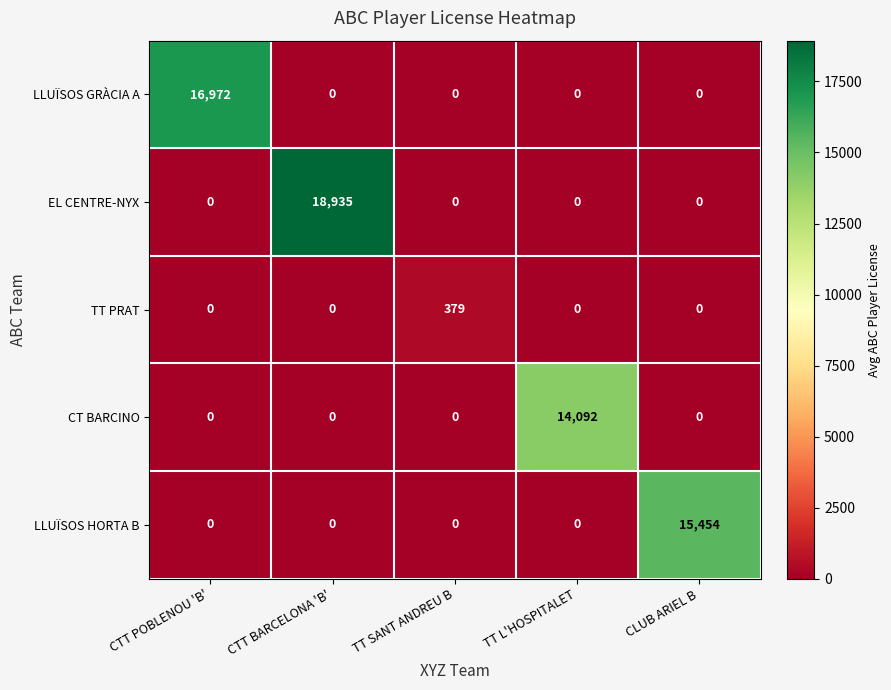

Which series changed the most between CTT BARCELONA 'B' and TT SANT ANDREU B?

EL CENTRE-NYX